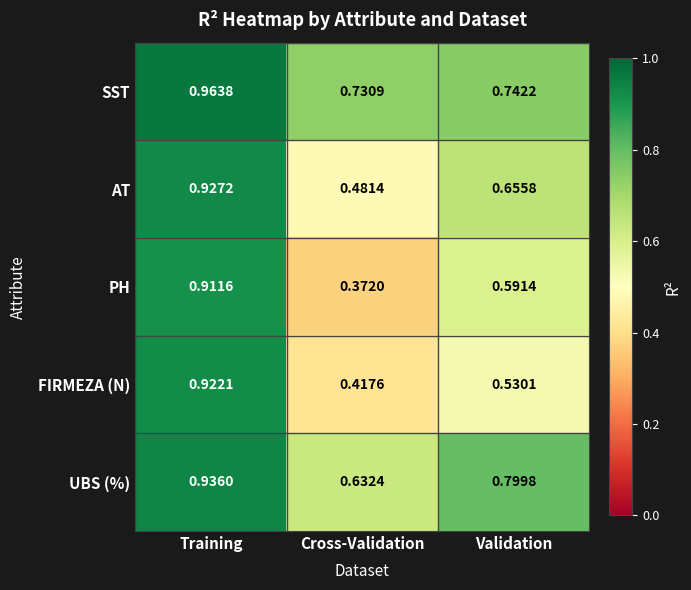

Which series has the largest range (max minus min)?

PH